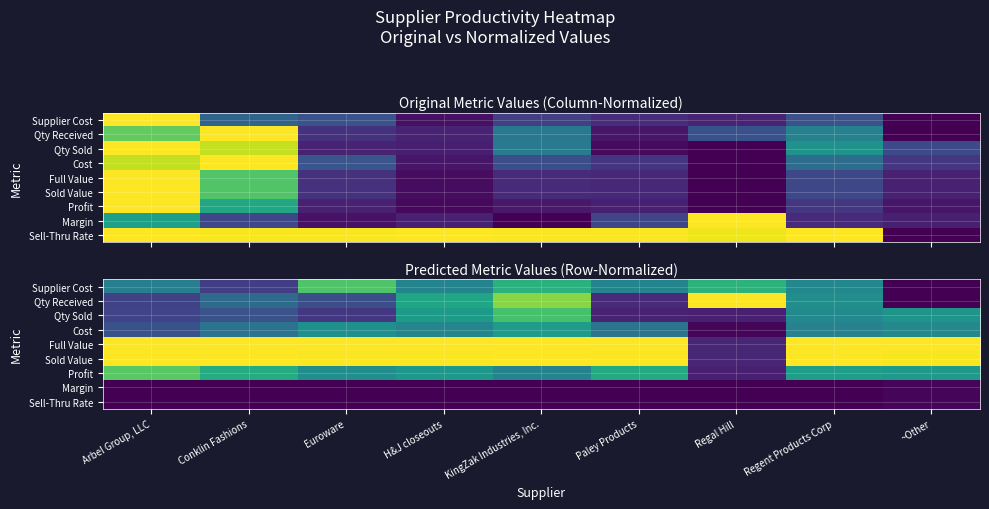

Which category has the lowest value in the Margin series?

KingZak Industries, Inc.